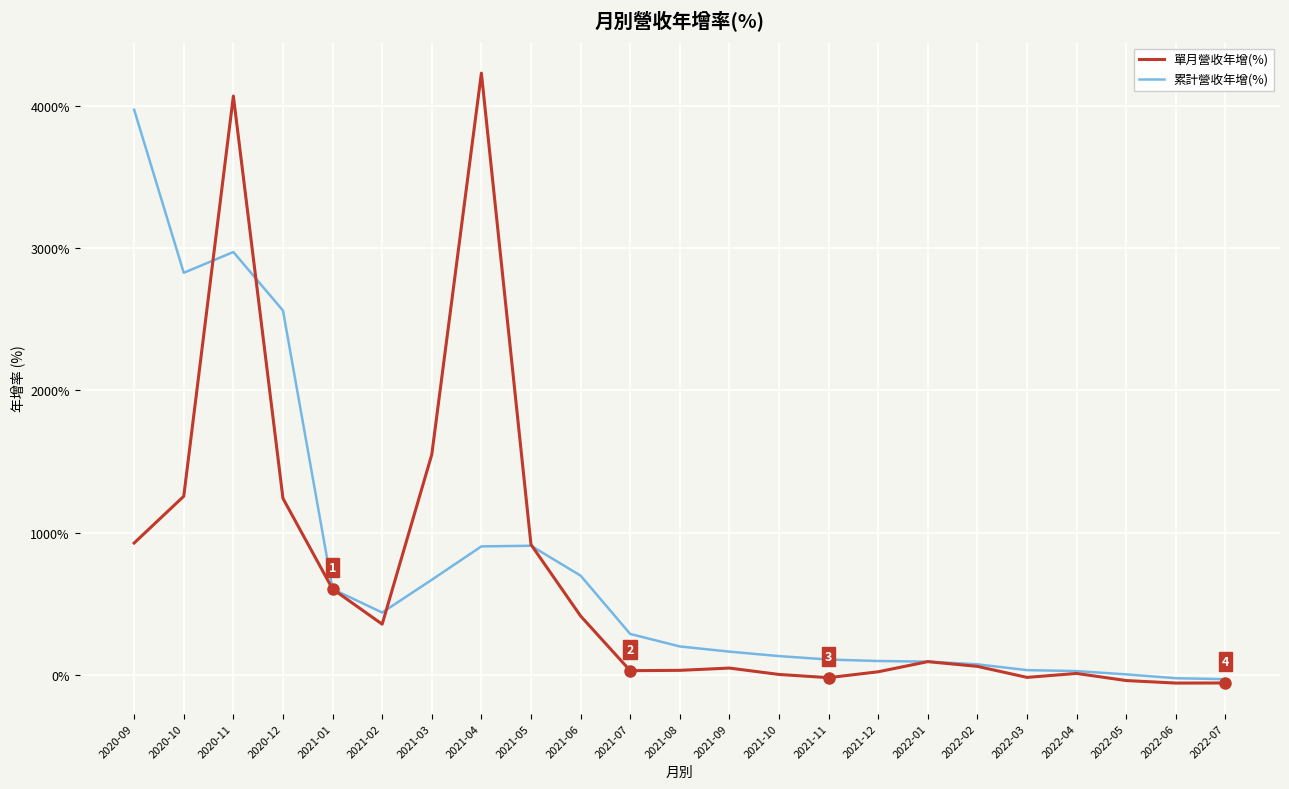

What is the spread (max minus min) of values at 2021-07?

258.0